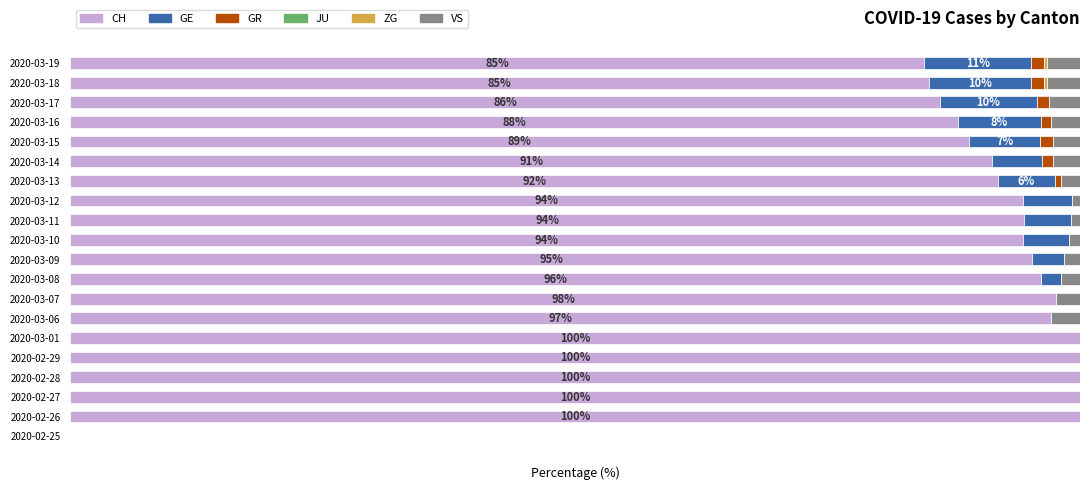

Rank the series by their maximum value, from lowest to highest.

ZG, JU, GR, VS, GE, CH